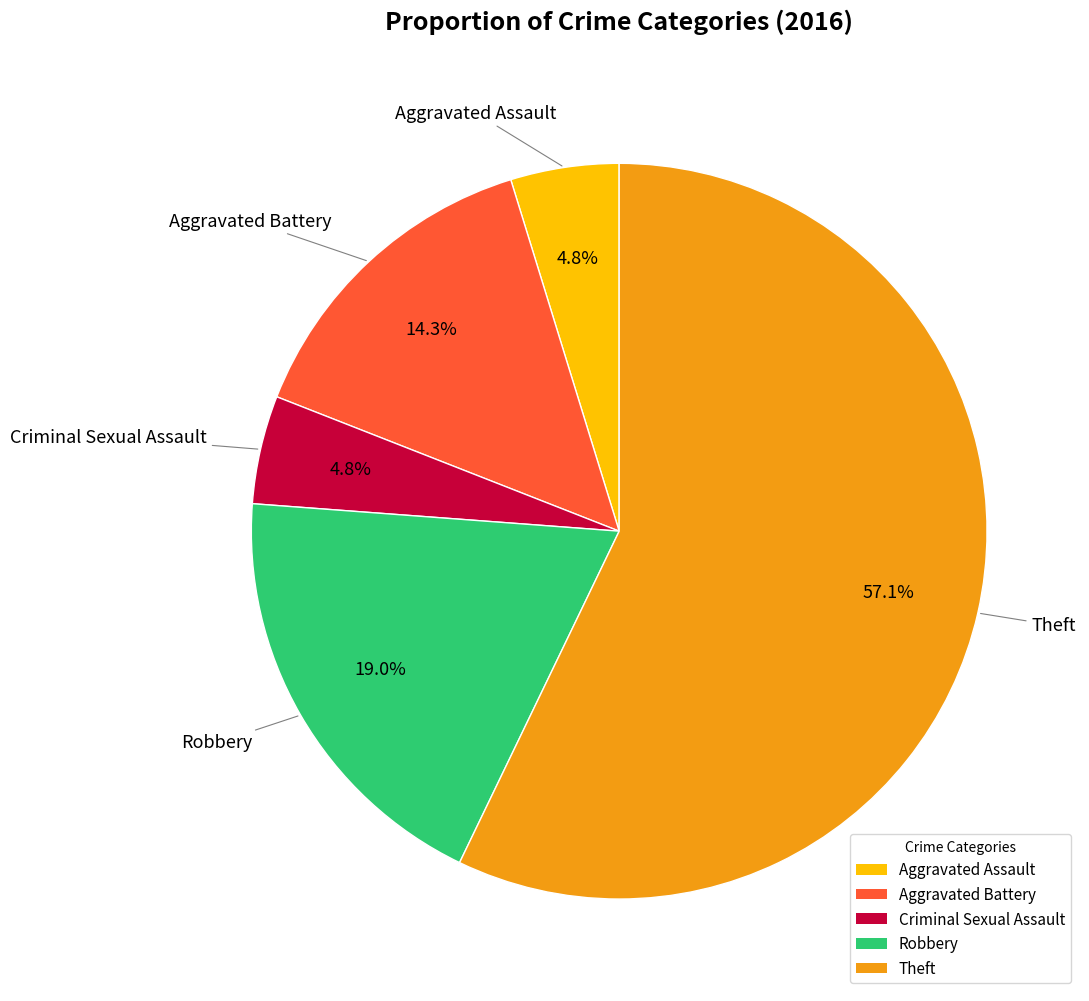

To the nearest percent, what is the difference between the Robbery and Aggravated Assault slice percentages?

14%